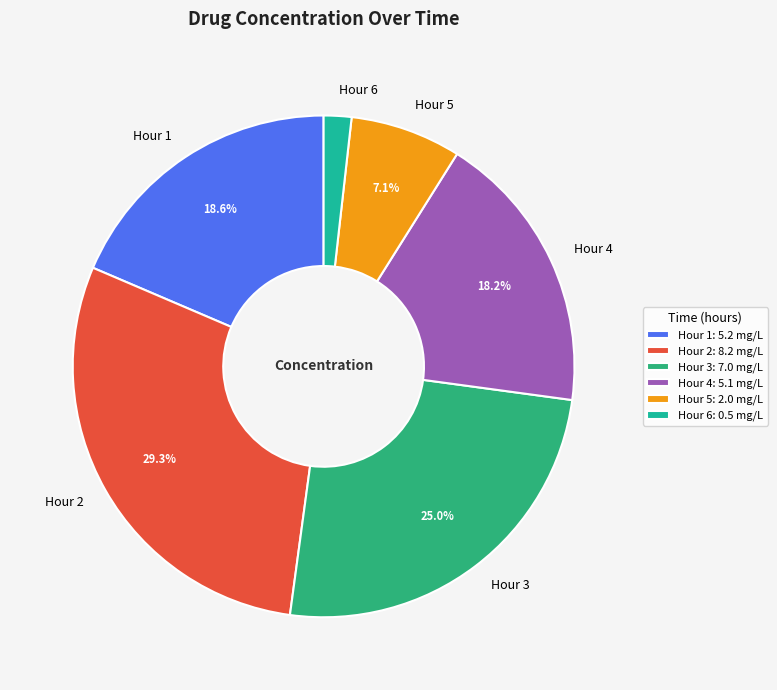

Does any single category account for the majority?

No